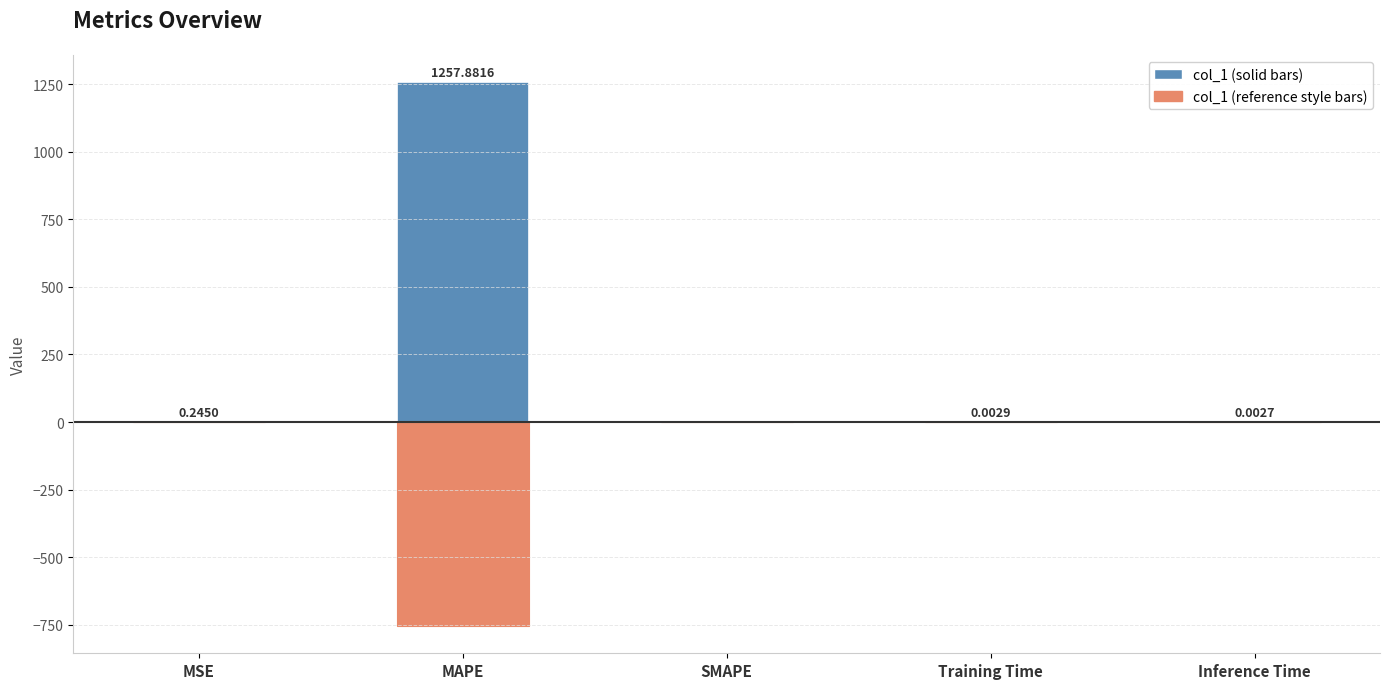

Reading left to right, what are all the values shown in this chart?

col_1 (solid): MSE=0.2	MAPE=1257.9	SMAPE=0.0	Training Time=0.0	Inference Time=0.0
col_1 (reference style): MSE=-0.1	MAPE=-754.7	SMAPE=0.0	Training Time=-0.0	Inference Time=-0.0